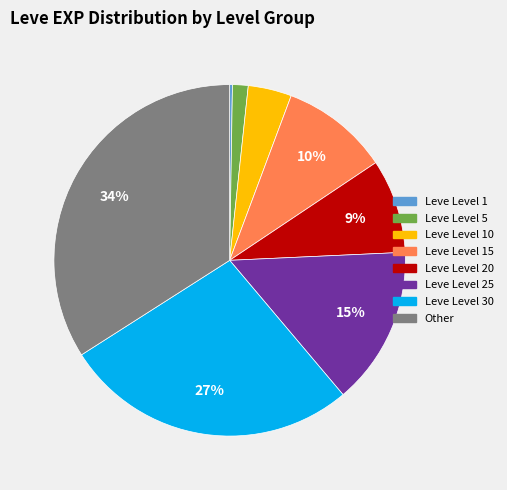

Is there a majority slice in this chart?

No